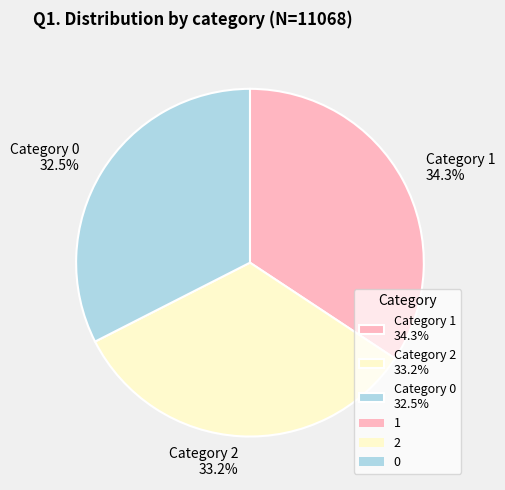

How many segments does this pie chart have?

3